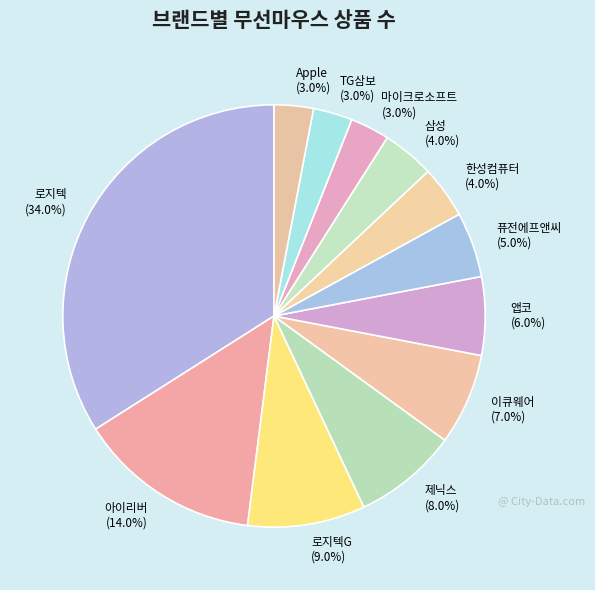

Is there any slice that represents more than half of the pie?

No